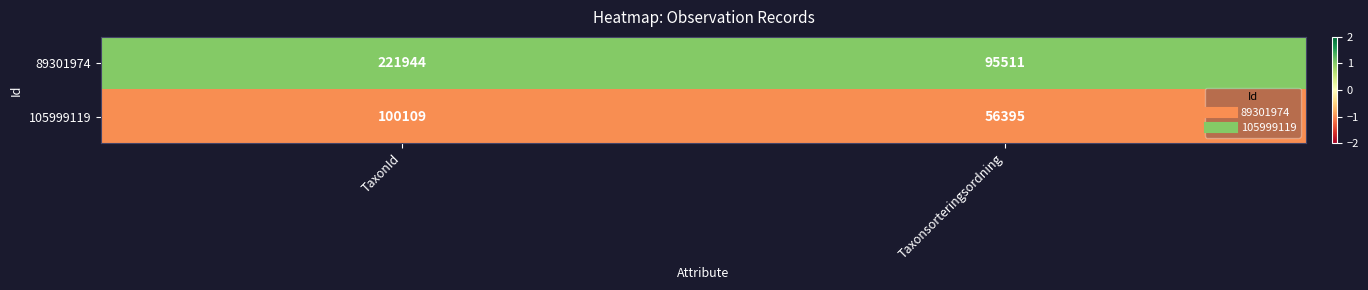

Which series has the largest total across all categories?

89301974